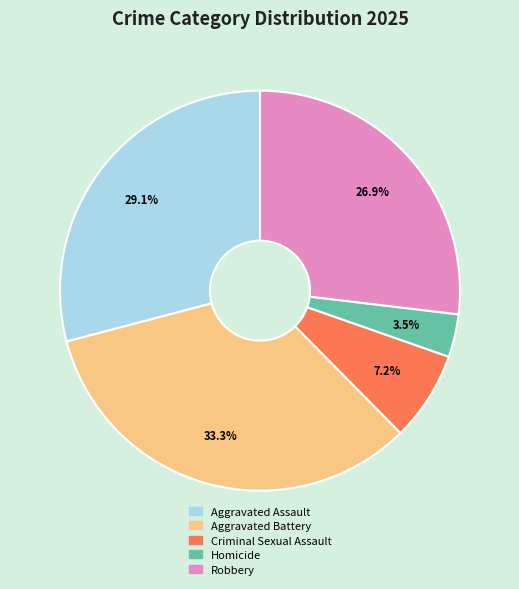

Is there a majority slice in this chart?

No